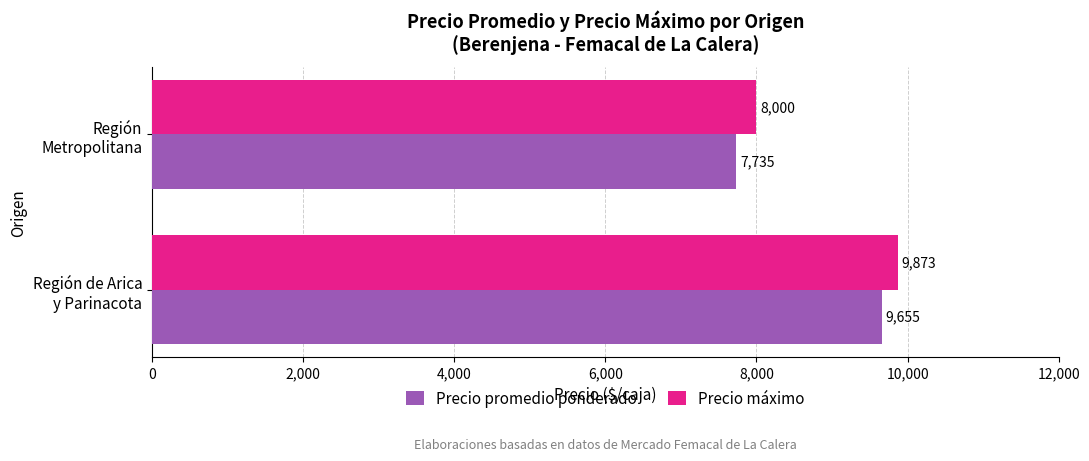

Rank the series by their average value, from lowest to highest.

Precio promedio ponderado, Precio máximo